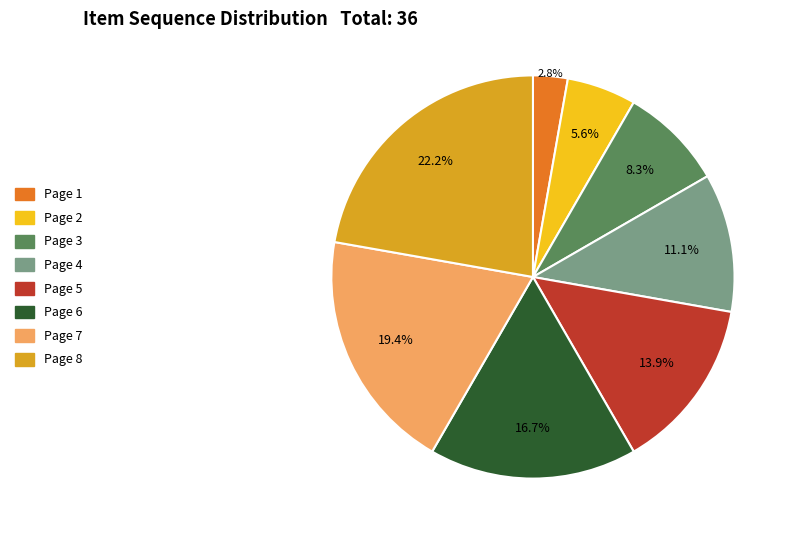

True or false: Page 4 accounts for 5% of the total.

False